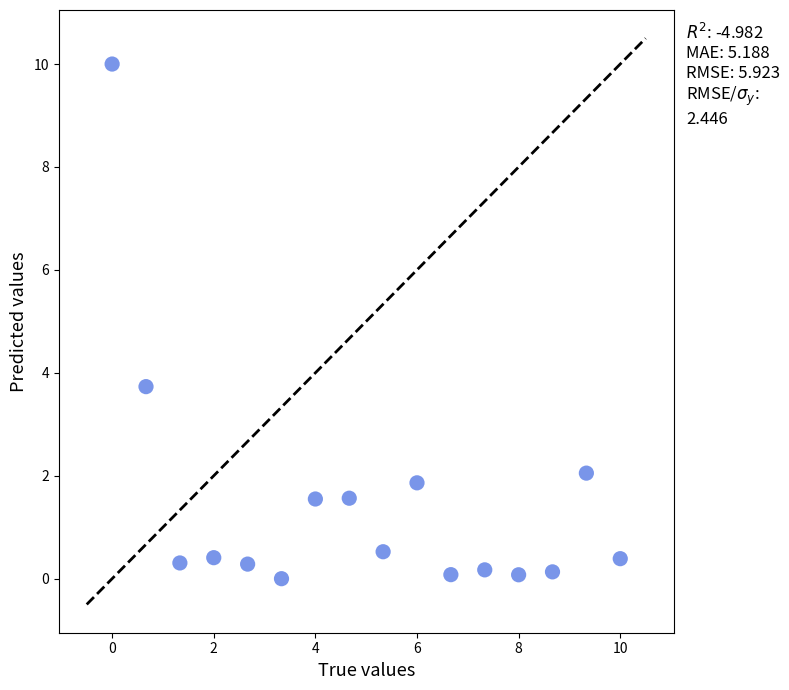

What Y value in the scatter plot is closest to 5?

3.7